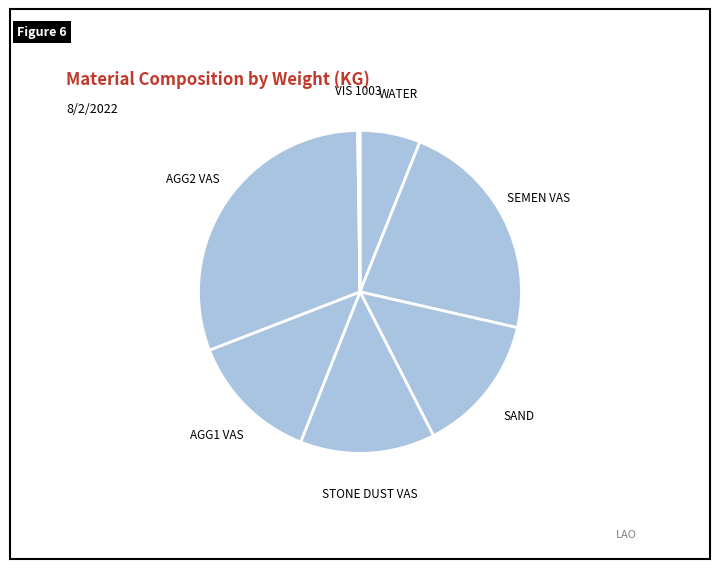

To the nearest percent, what is the average slice percentage?

14%